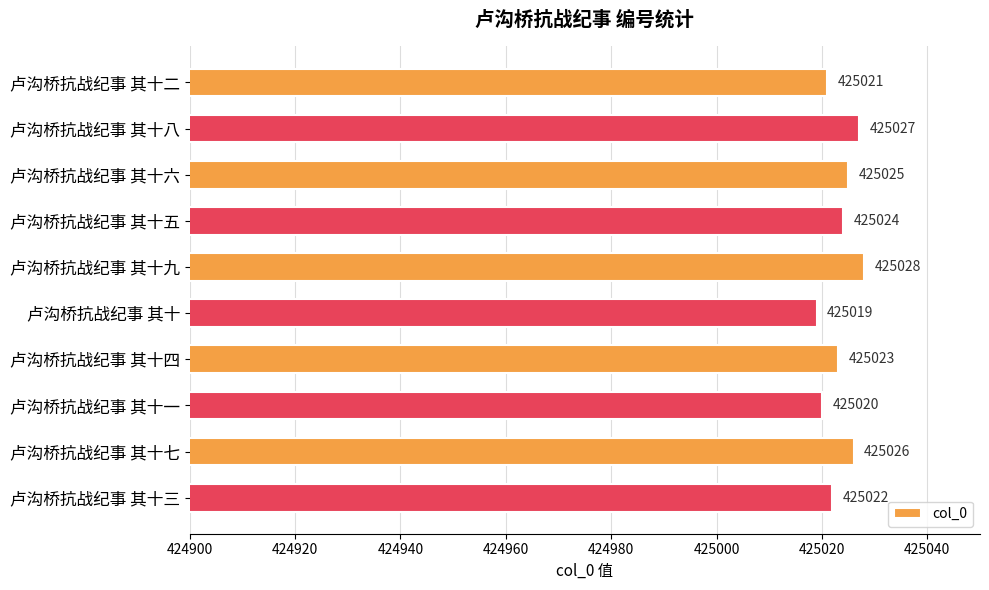

List the labels in order of value, largest first.

卢沟桥抗战纪事 其十九, 卢沟桥抗战纪事 其十八, 卢沟桥抗战纪事 其十七, 卢沟桥抗战纪事 其十六, 卢沟桥抗战纪事 其十五, 卢沟桥抗战纪事 其十四, 卢沟桥抗战纪事 其十三, 卢沟桥抗战纪事 其十二, 卢沟桥抗战纪事 其十一, 卢沟桥抗战纪事 其十